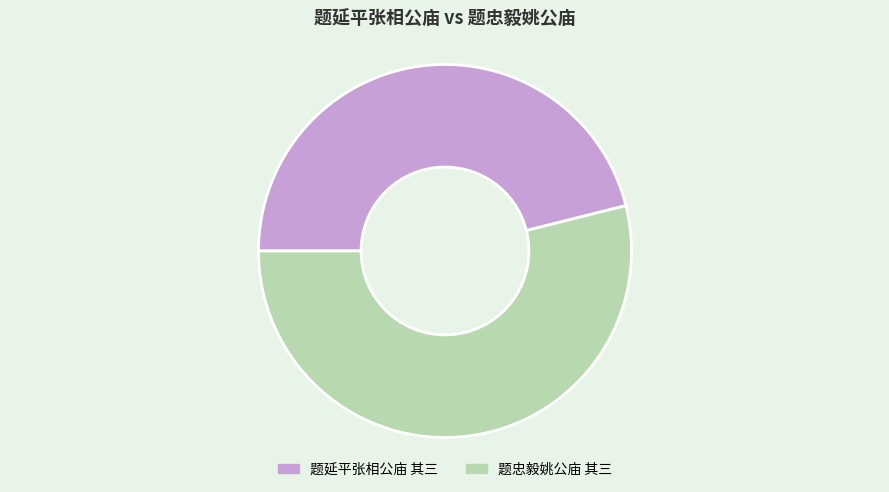

Combined, do 题忠毅姚公庙 其三 and 题延平张相公庙 其三 account for over 50%?

Yes